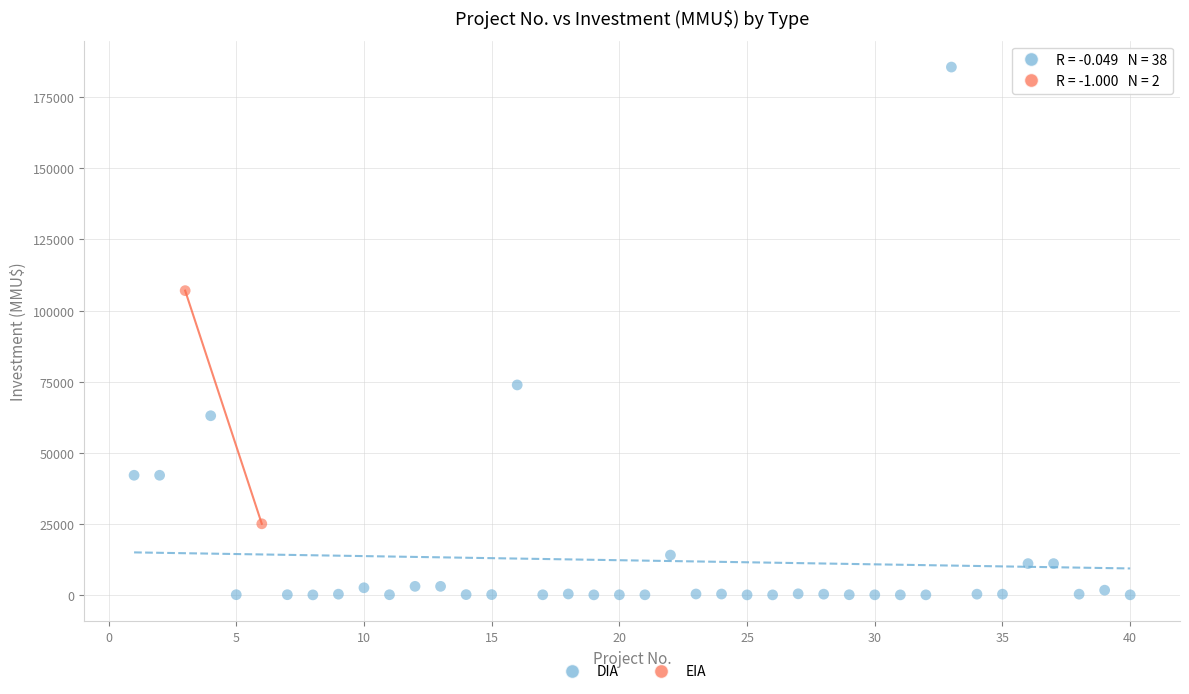

What are all the series names shown in the legend?

DIA, EIA